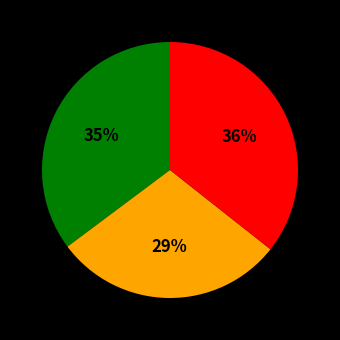

To the nearest percent, what is the average slice percentage?

33%